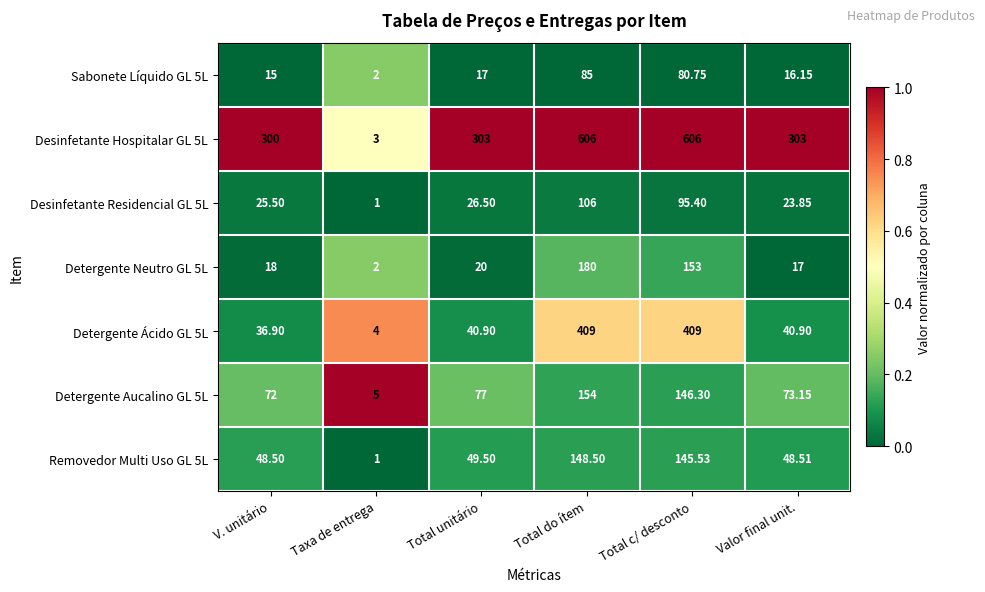

What is the total value across all series at Total unitário?

533.9